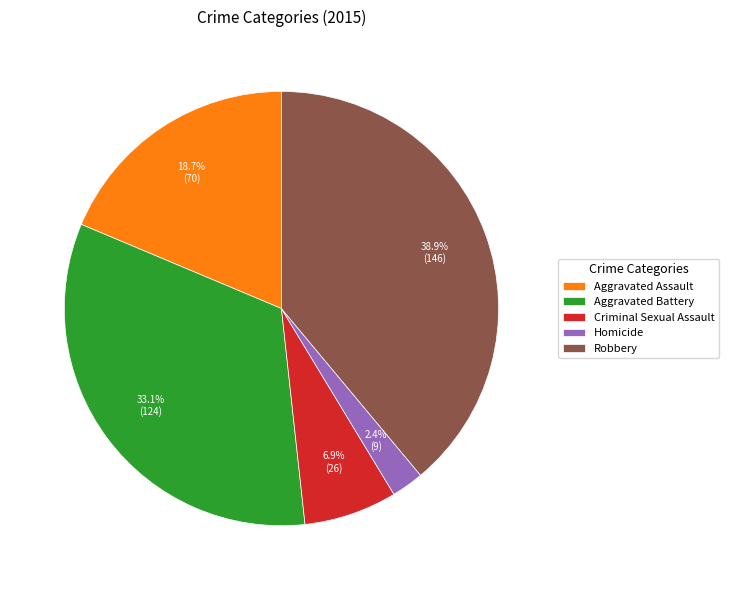

Is there any slice that represents more than half of the pie?

No